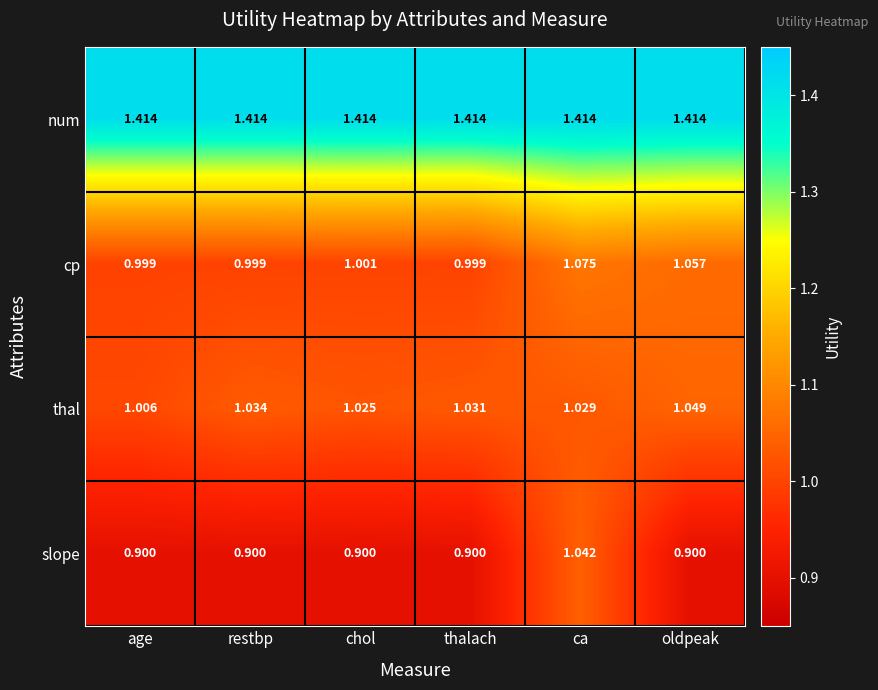

What is the spread (max minus min) of values at thalach?

0.5